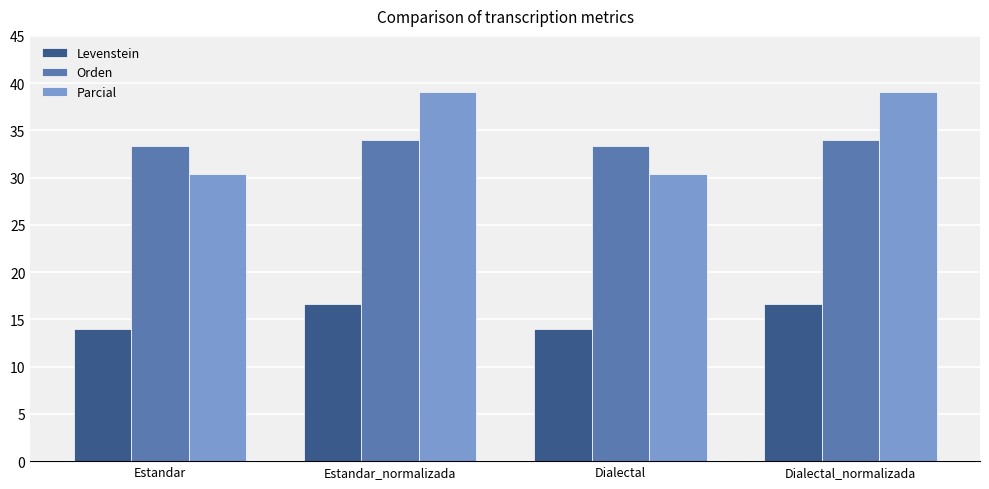

At Estandar_normalizada, list the series in order from largest to smallest.

Parcial, Orden, Levenstein